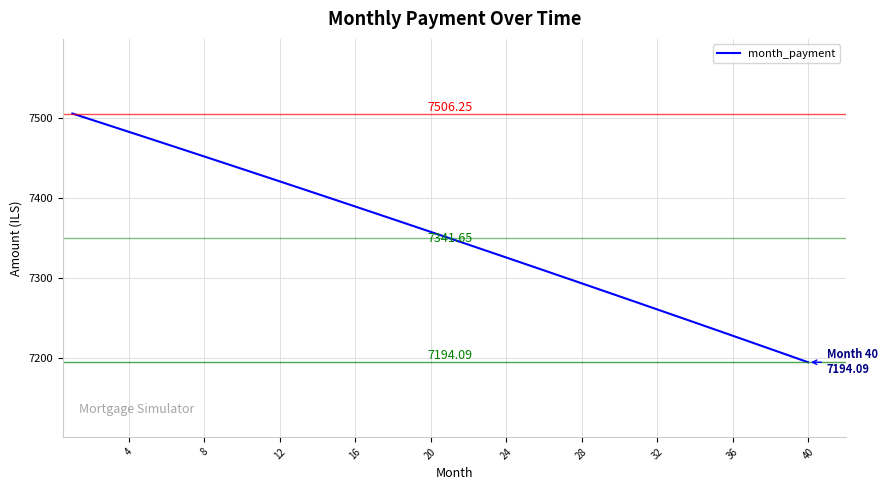

What is the difference between the maximum and minimum values?

312.2